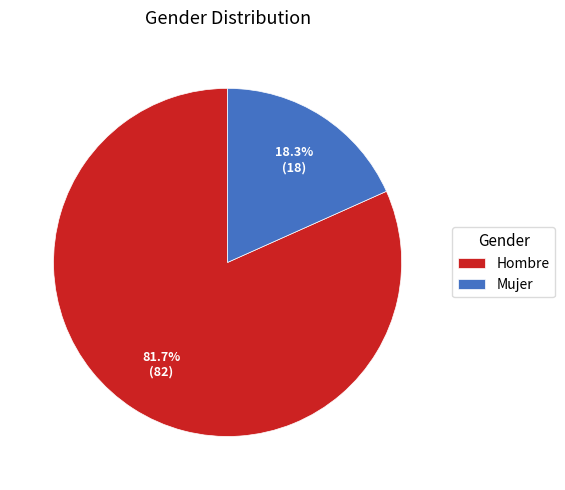

What is the smallest slice in the pie chart?

Mujer